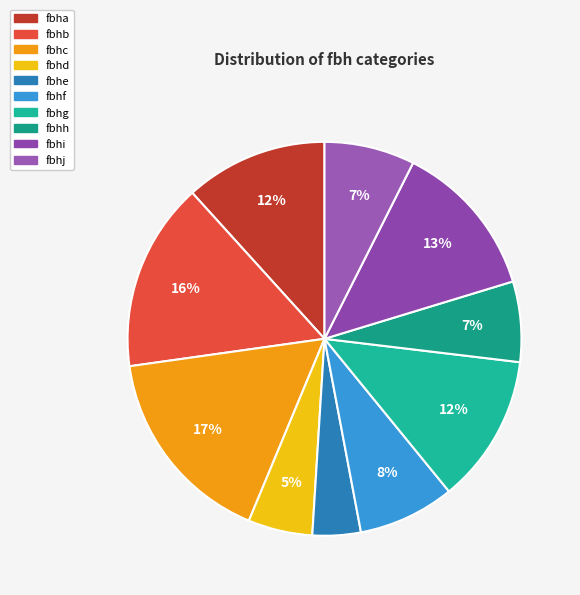

Which slice is the smallest?

fbhe